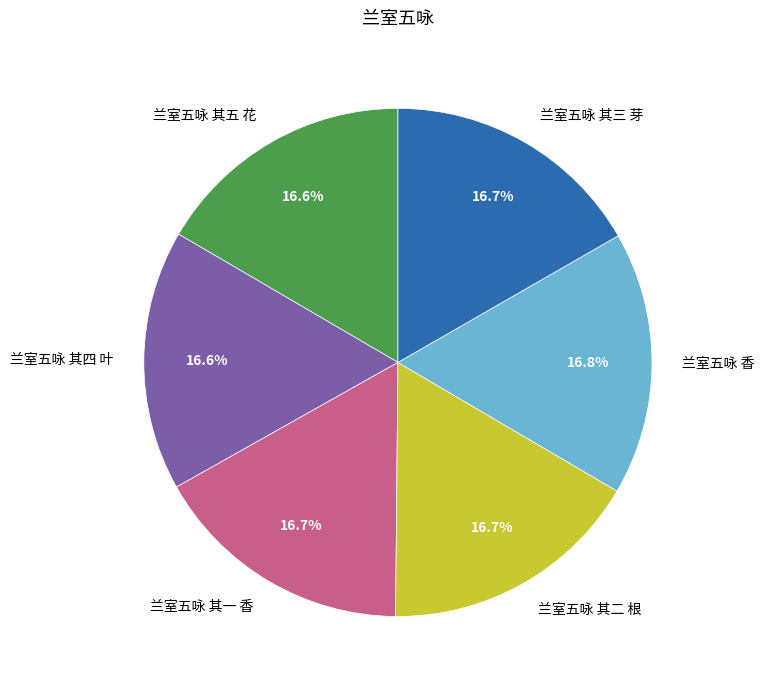

What is the total percentage of 兰室五咏 其三 芽 and 兰室五咏 其四 叶?

33.3%